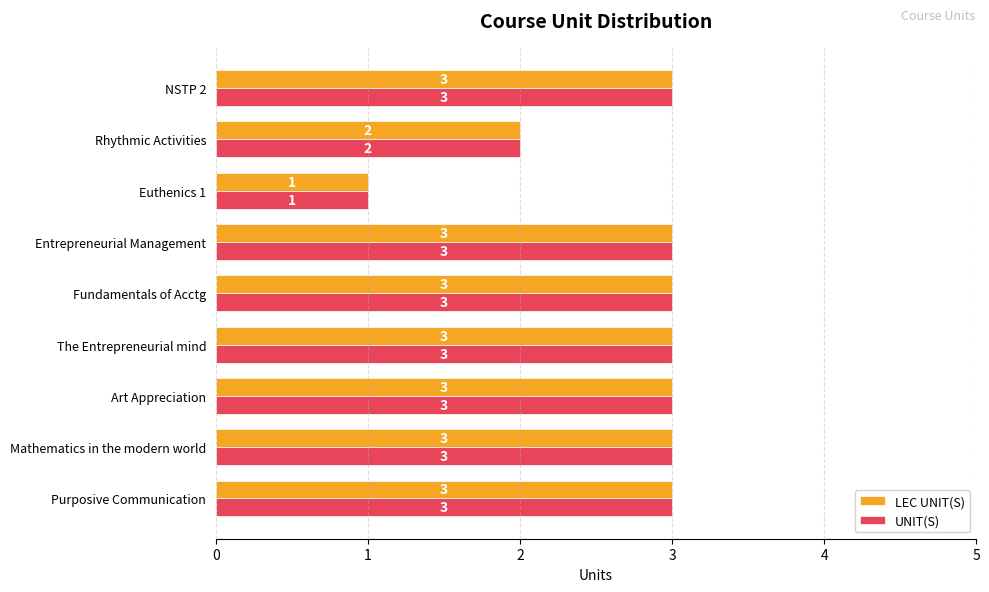

What is the difference between the maximum and second lowest values in the UNIT(S) series?

1